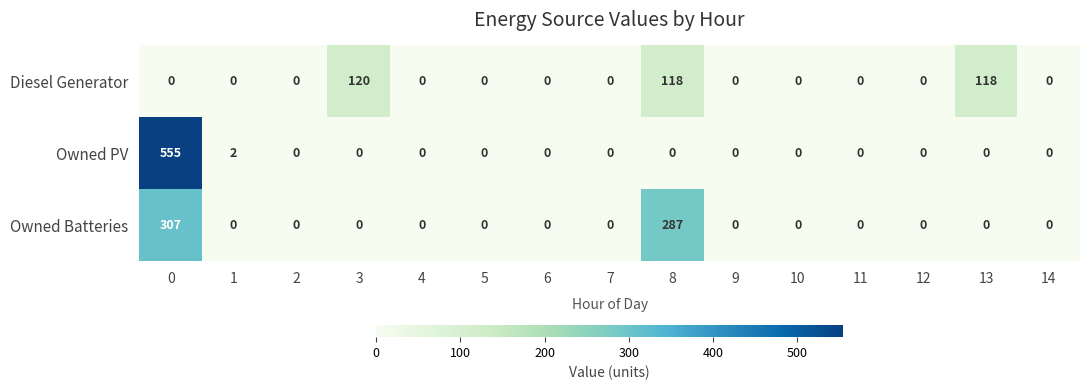

How many data points does each series have?

15